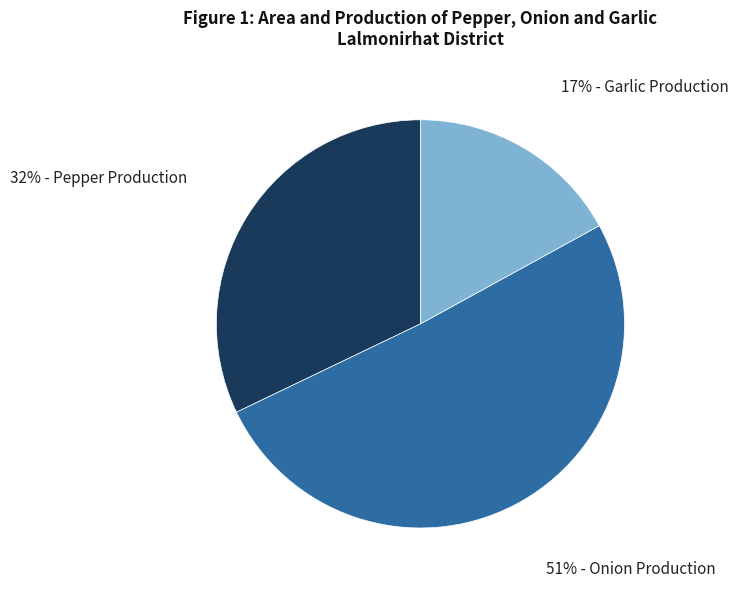

Is there any slice that represents more than half of the pie?

Yes